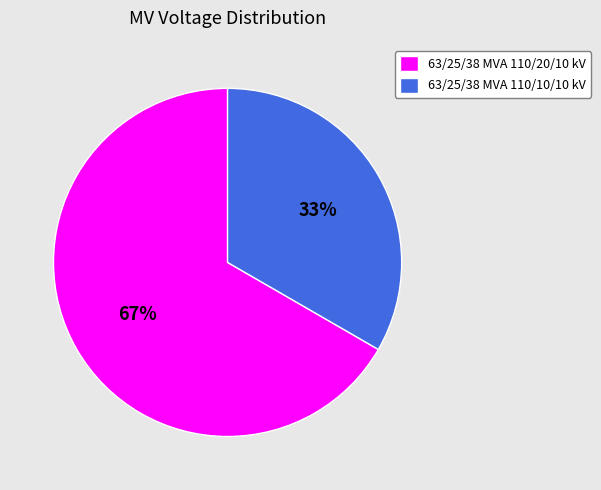

Which has a higher value, 63/25/38 MVA 110/10/10 kV or 63/25/38 MVA 110/20/10 kV?

63/25/38 MVA 110/20/10 kV